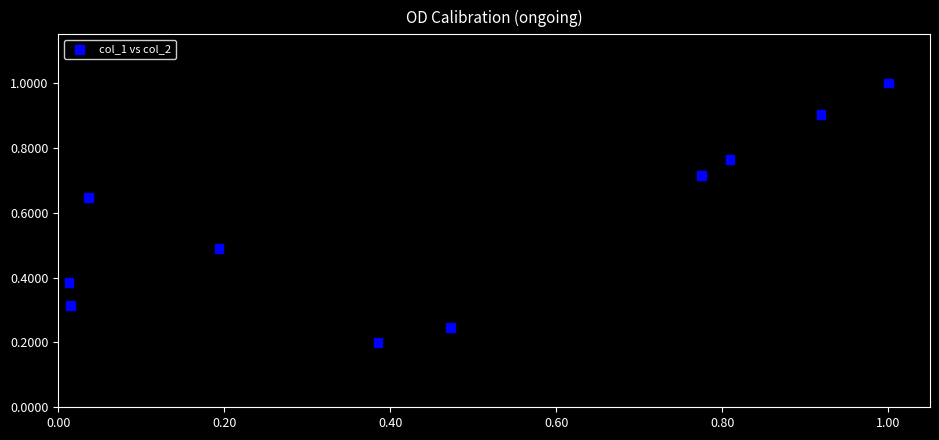

What is the average X value?

0.5